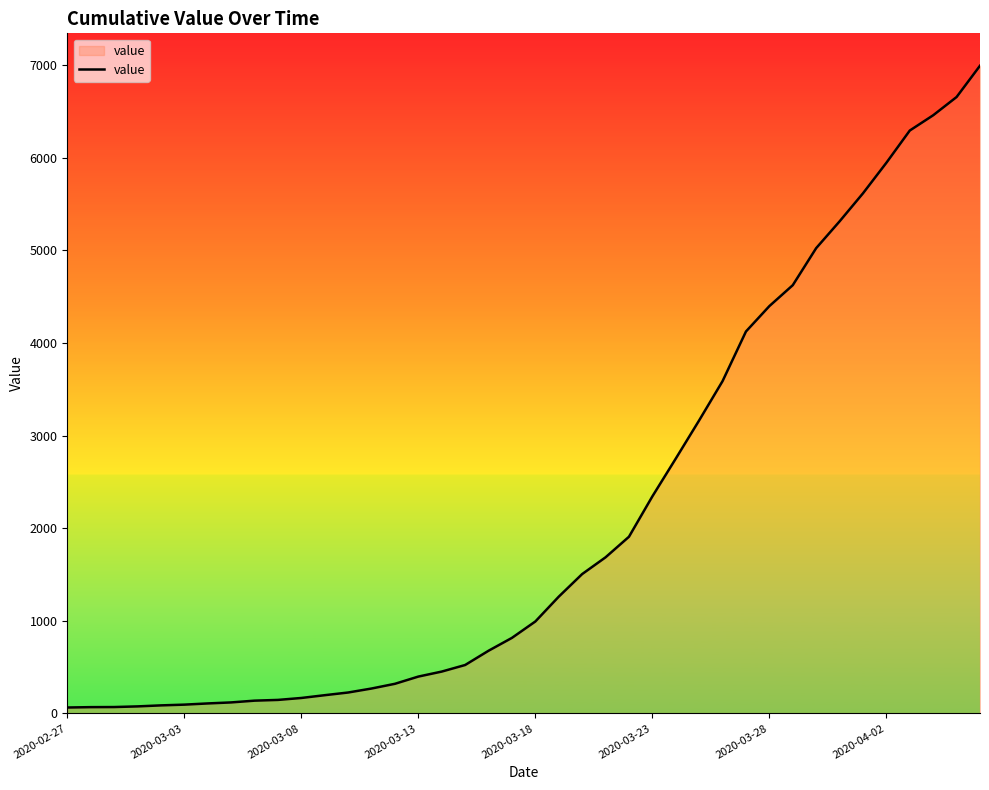

What is the difference between the maximum and minimum values?

6931